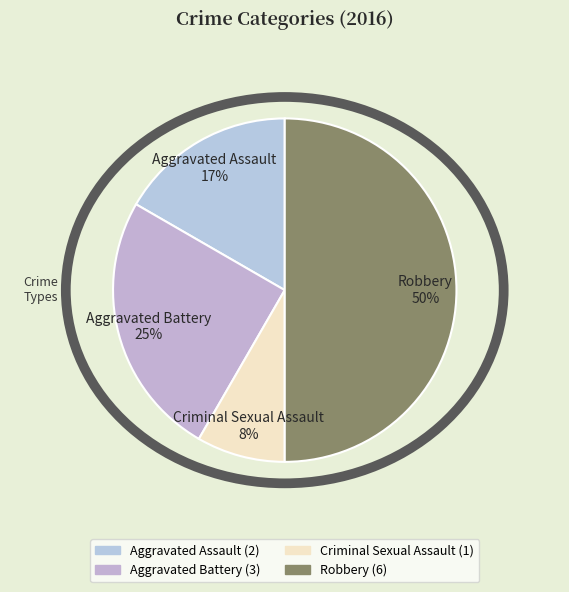

To the nearest percent, what is the combined percentage of Criminal Sexual Assault and Aggravated Assault?

25%